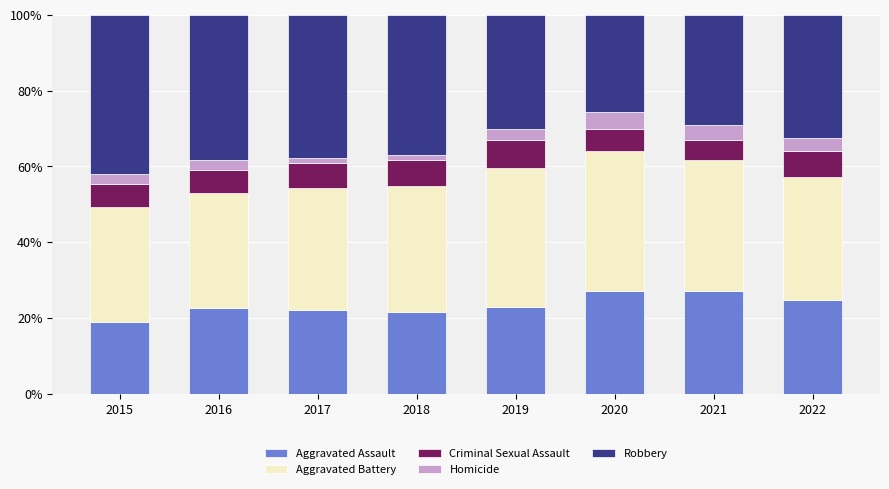

True or false: Aggravated Assault has a value of 36.3 at 2018.

False